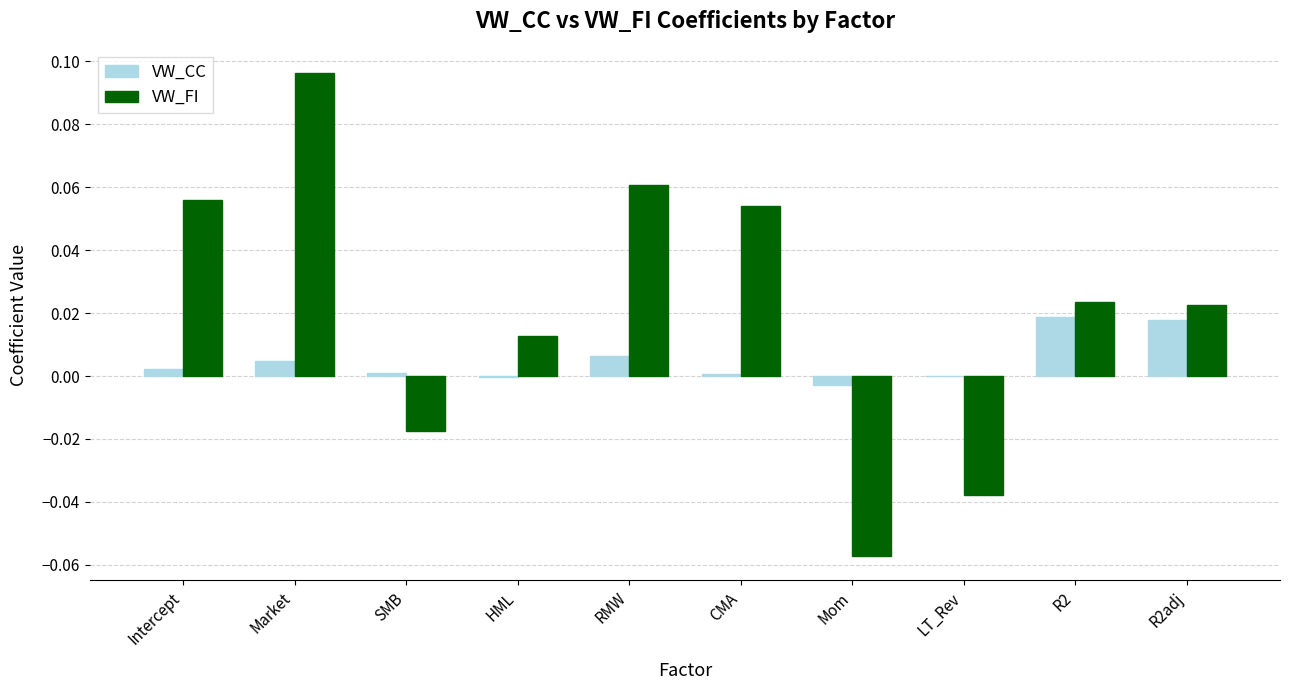

At which category is the sum across all series the highest?

Market